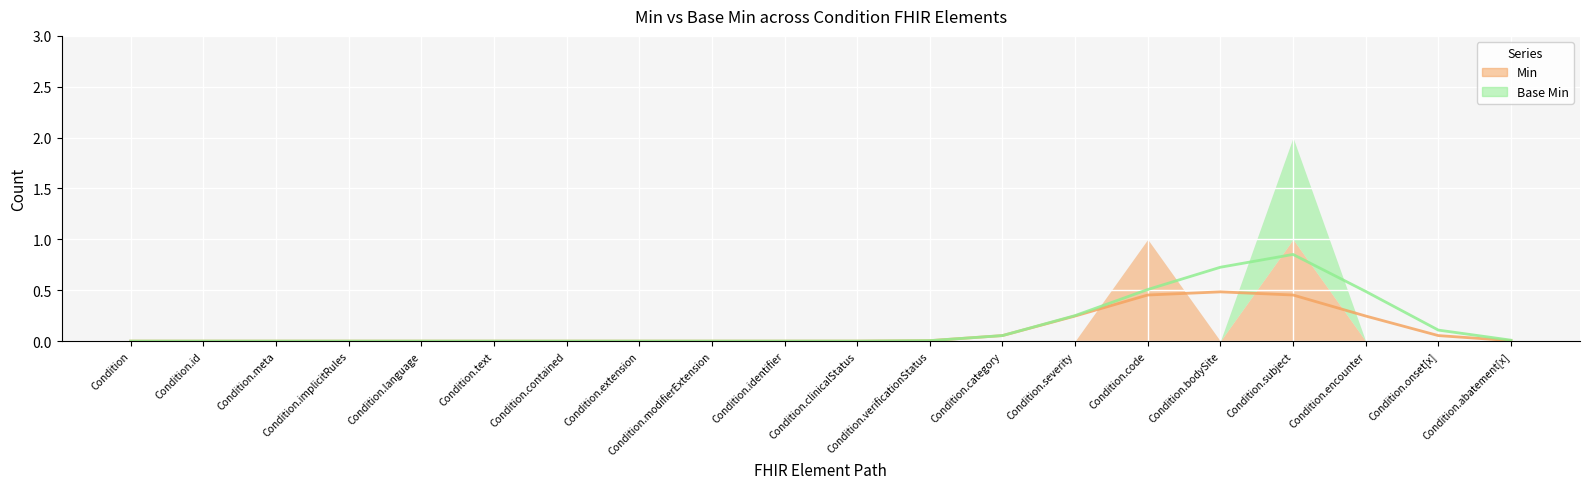

How many lines are shown in the chart?

2